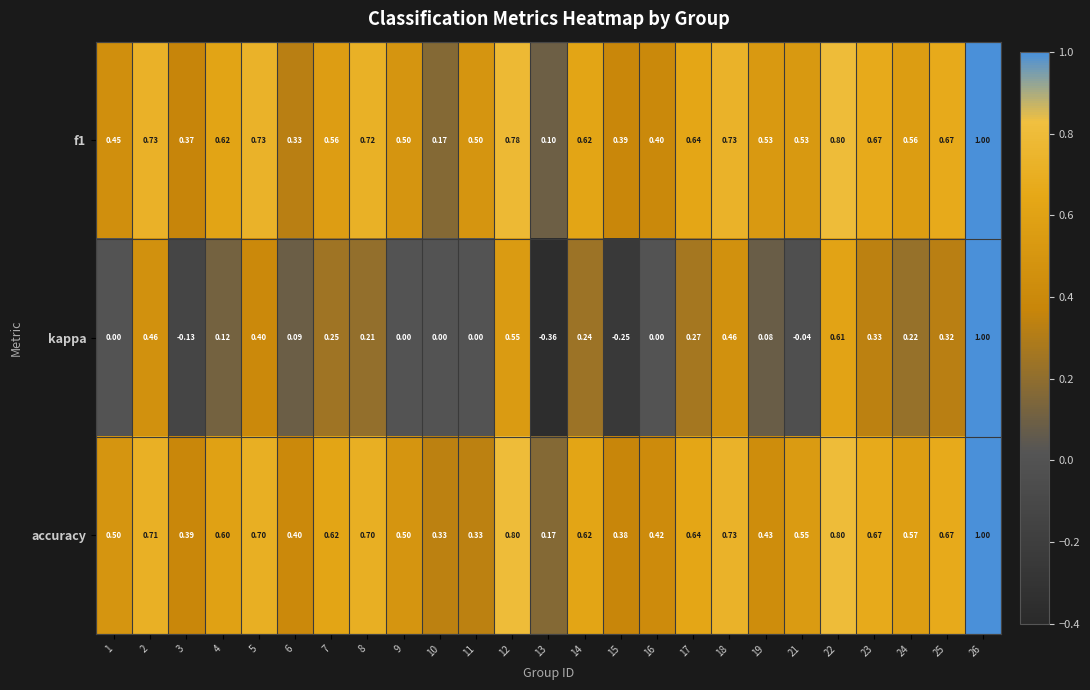

Which series has the largest total across all categories?

accuracy